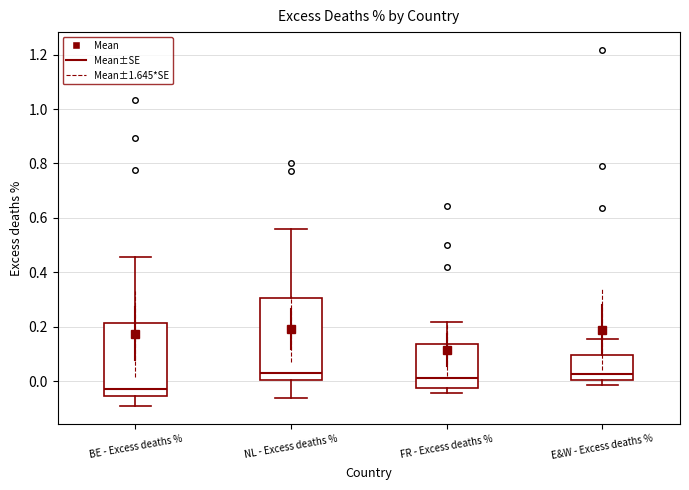

Where does the upper whisker of the box for BE - Excess deaths % end on the y-axis? The values are not printed on the chart, so give them approximately, as read against the axis.

0.46